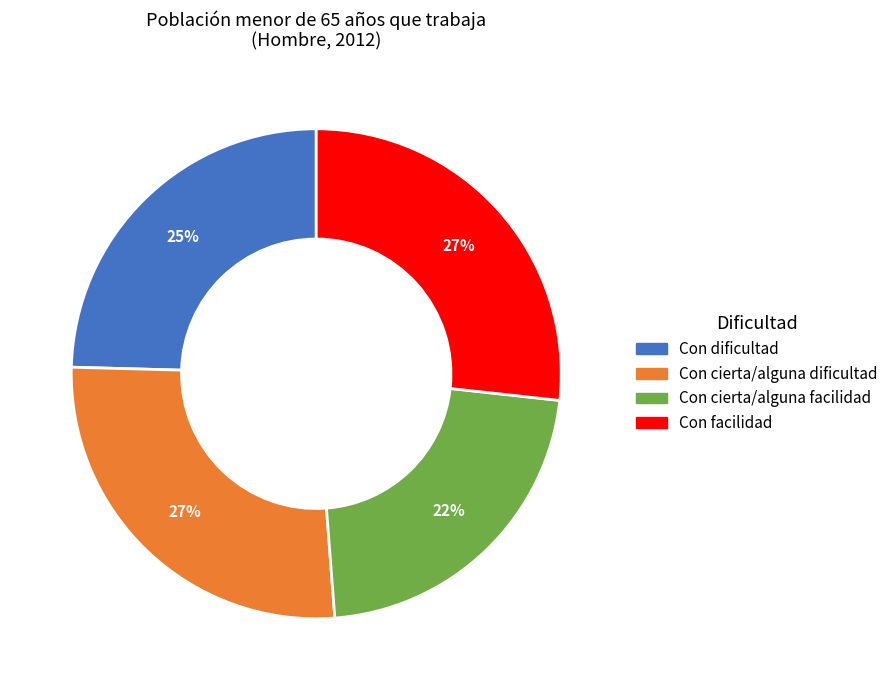

To the nearest percent, what percentage of the pie is Con cierta/alguna dificultad?

27%